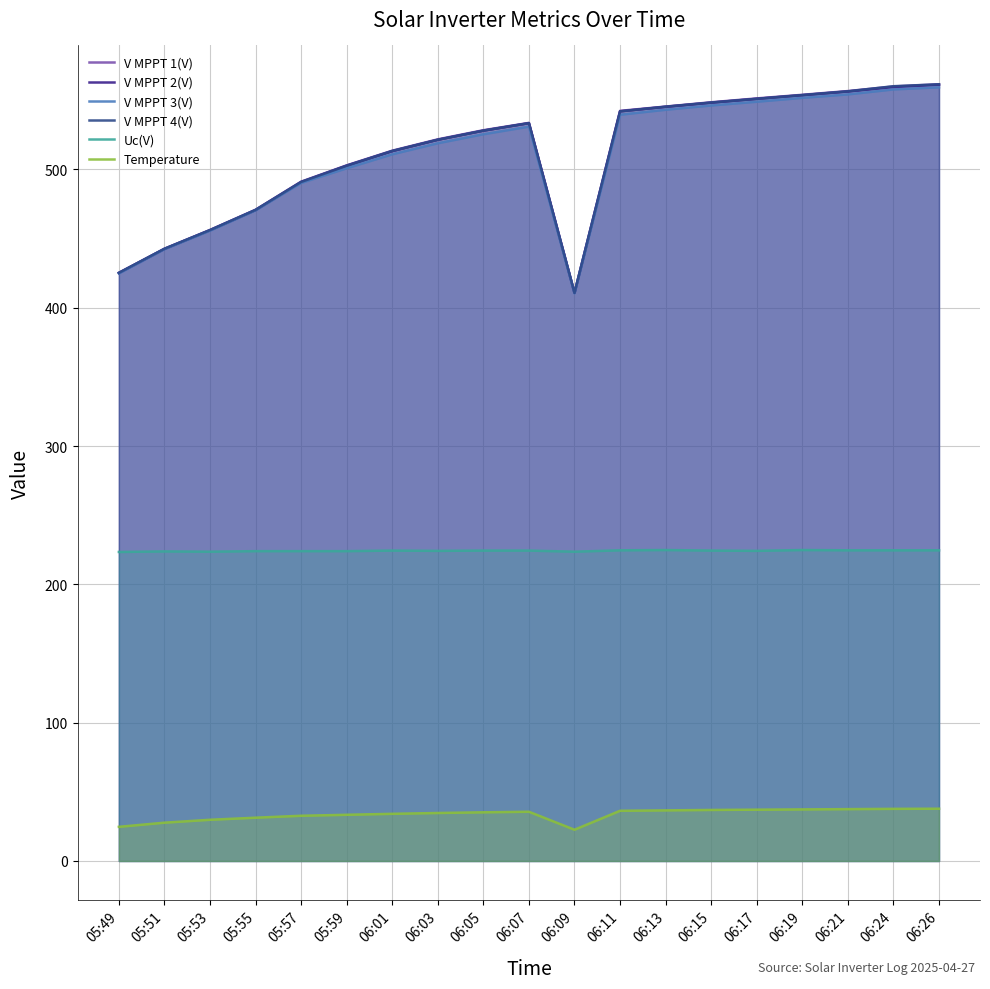

In Temperature, how many points are higher than both neighbors (excluding endpoints)?

1